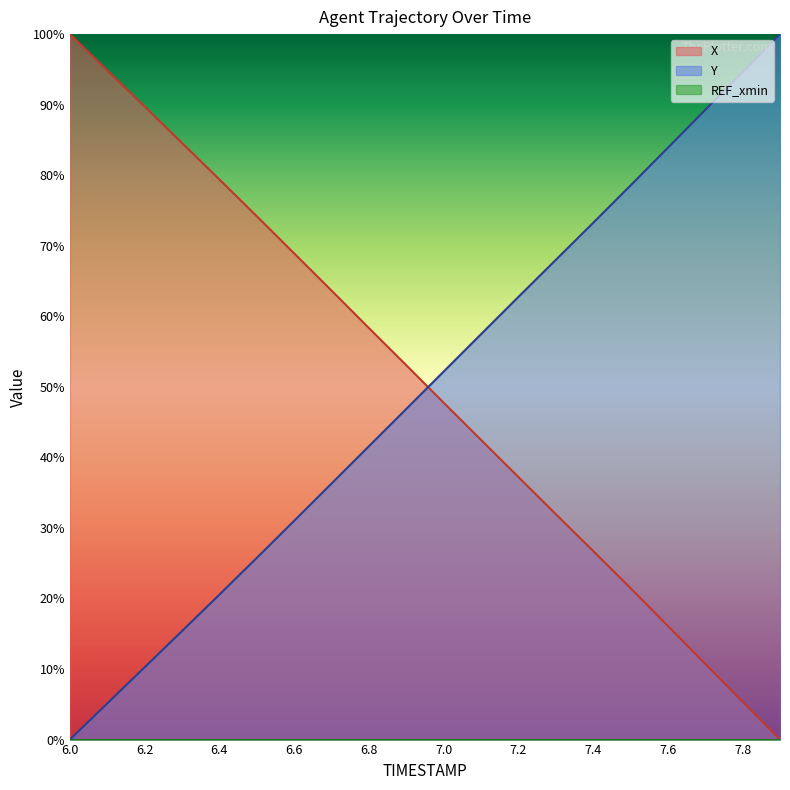

What position from the right is 6.2?

18